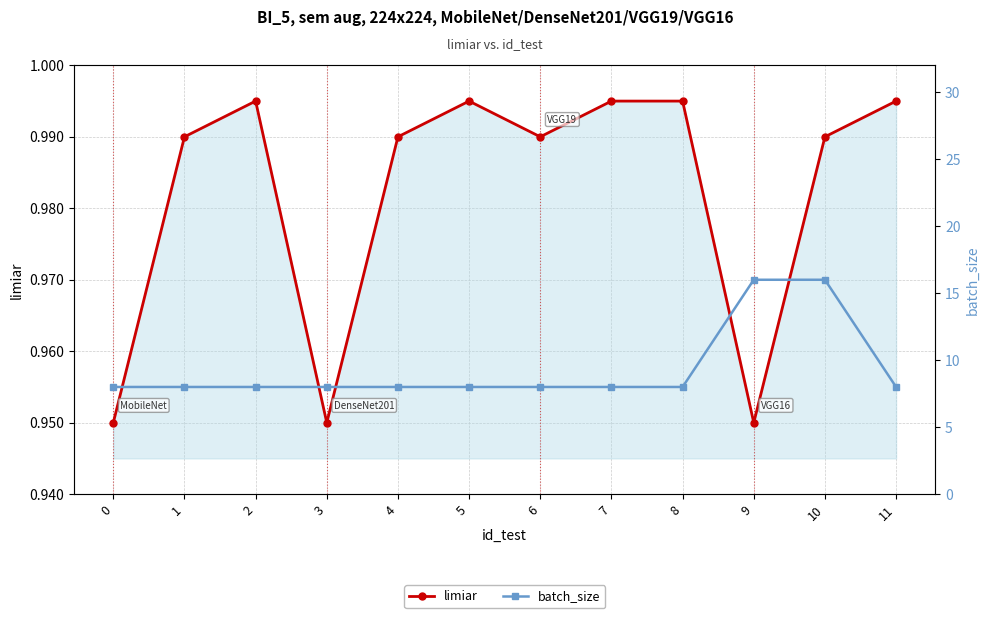

How many series are shown in this chart?

2